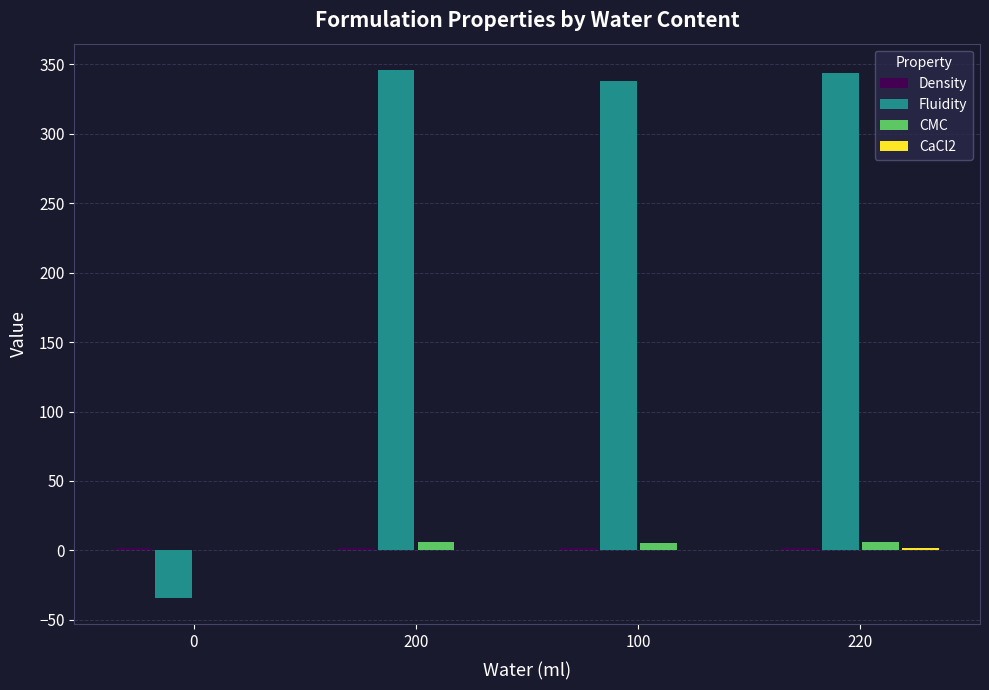

What is the spread (max minus min) of values at 220?

342.5